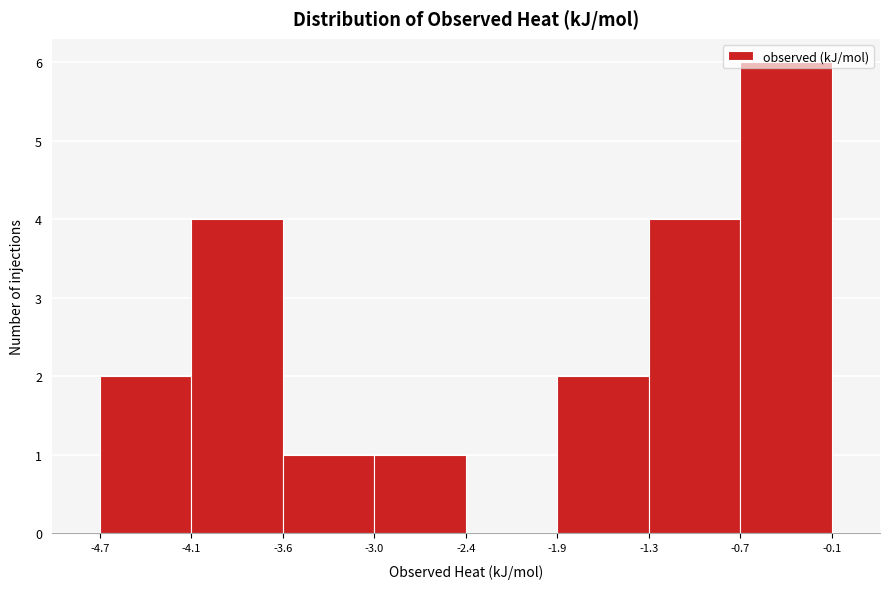

Reading left to right, list every bar in this chart as the range it spans on the x-axis followed by its height. The values are not printed on the chart, so give them approximately, as read against the axis.

-4.7 to -4.1: 2
-4.1 to -3.6: 4
-3.6 to -3.0: 1
-3.0 to -2.4: 1
-2.4 to -1.9: 0
-1.9 to -1.3: 2
-1.3 to -0.7: 4
-0.7 to -0.1: 6